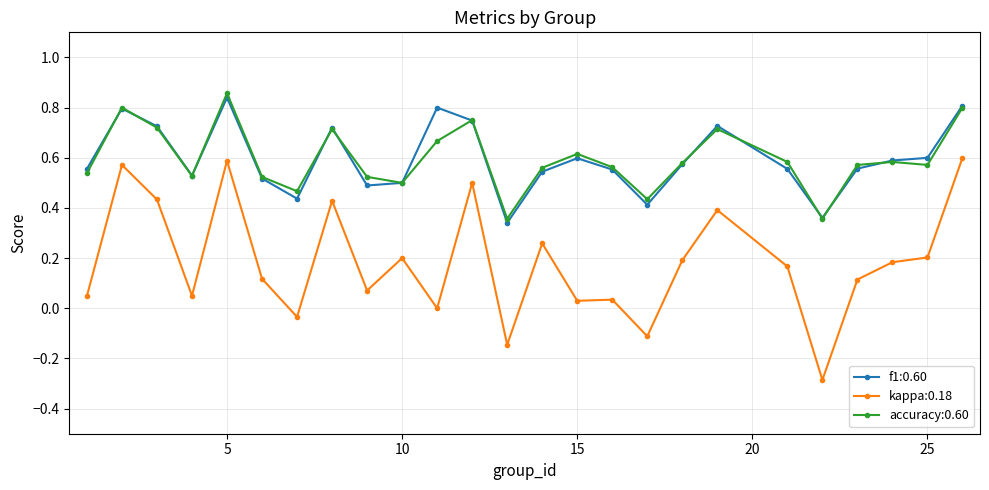

What is the lowest value of the kappa:0.18 series?

-0.3